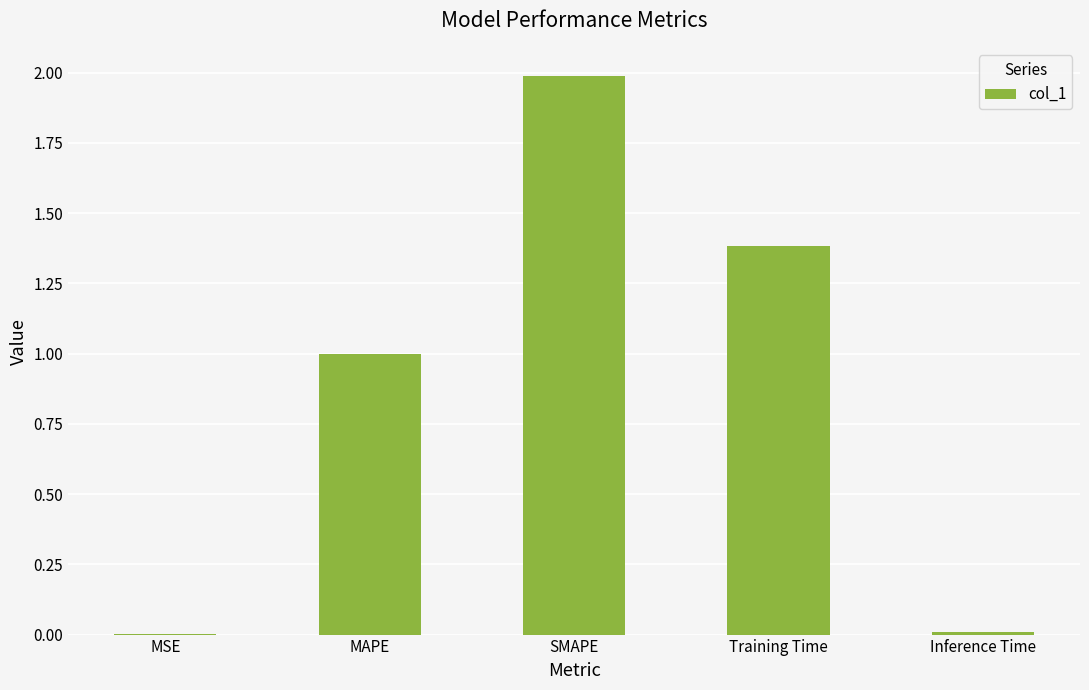

What is the sum of all values?

4.4